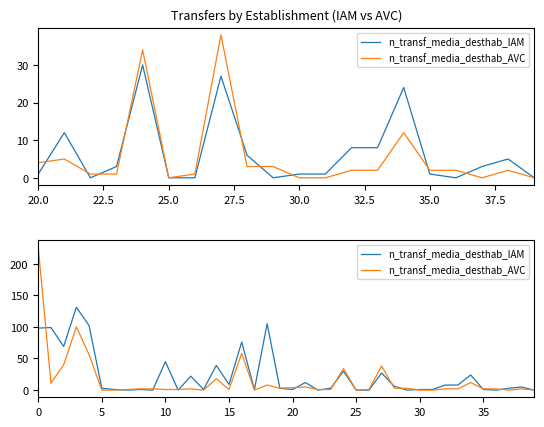

Rank the series by their maximum value, from lowest to highest.

n_transf_media_desthab_IAM, n_transf_media_desthab_AVC